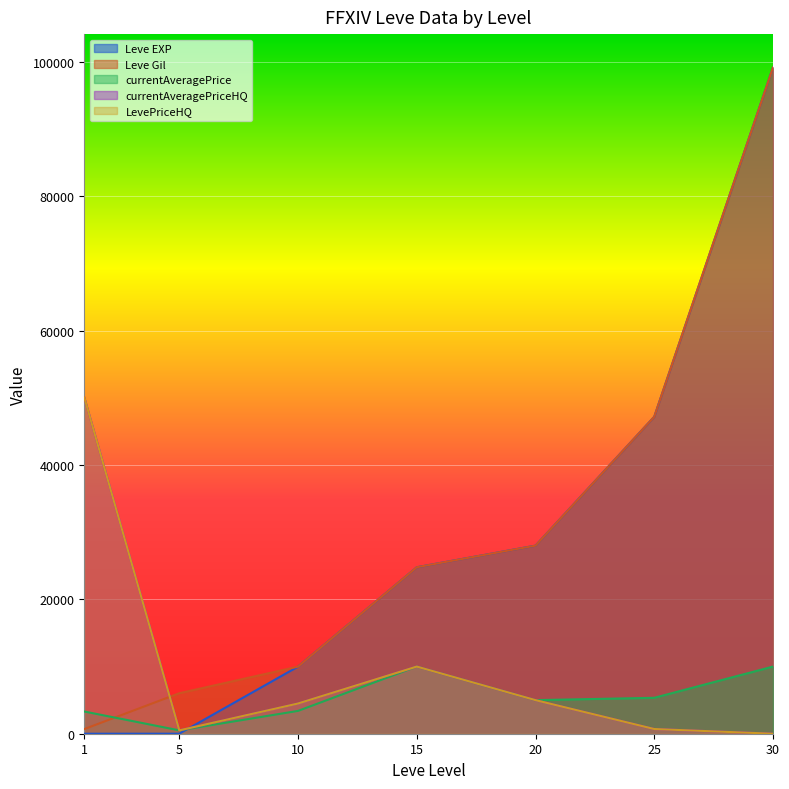

At which label does Leve Gil reach its peak?

30